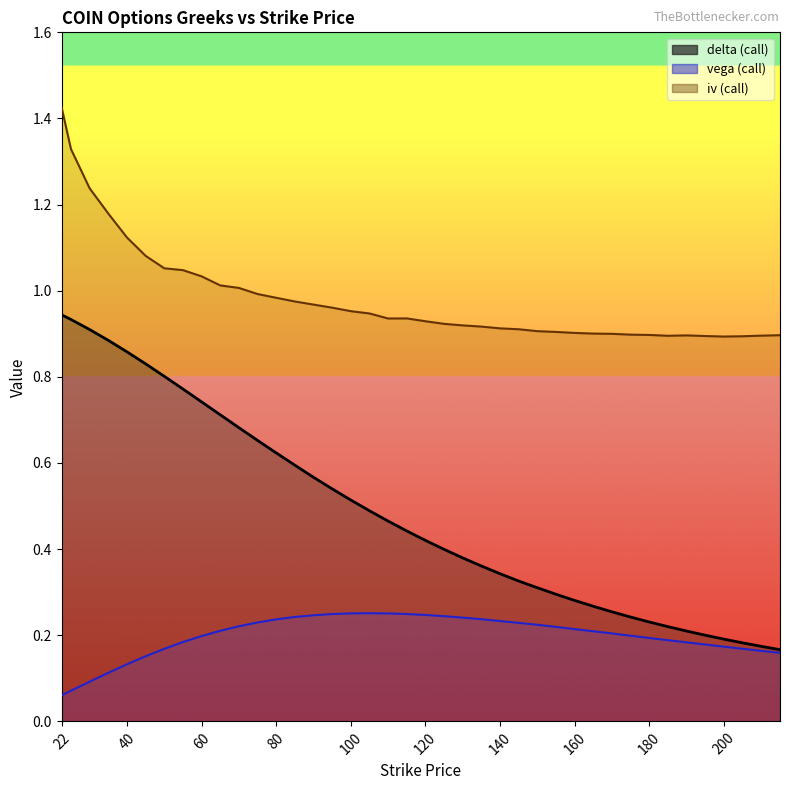

Does the chart display data point markers on the line(s)?

No